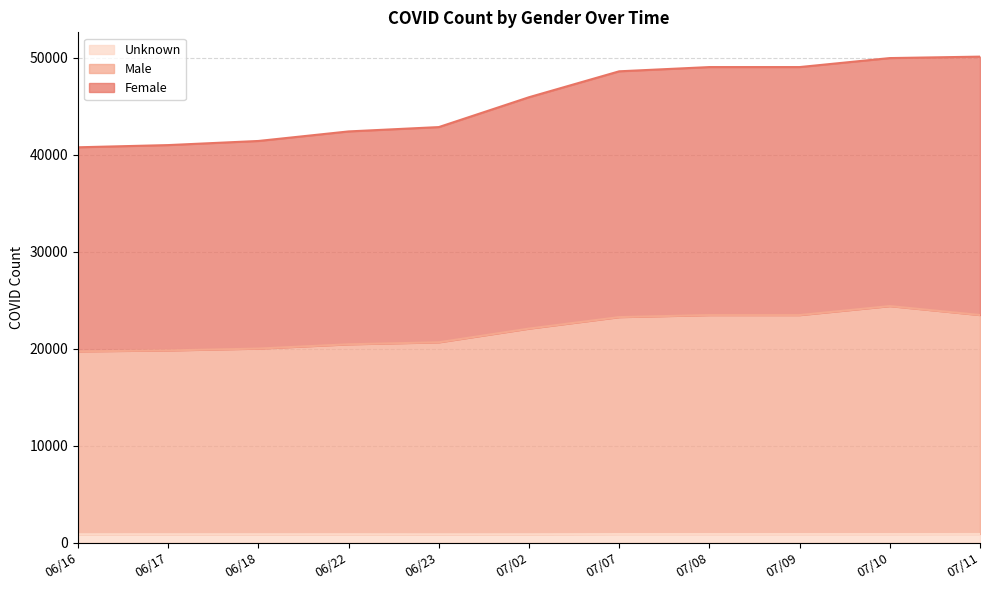

True or false: Male and Female cross at least once.

False